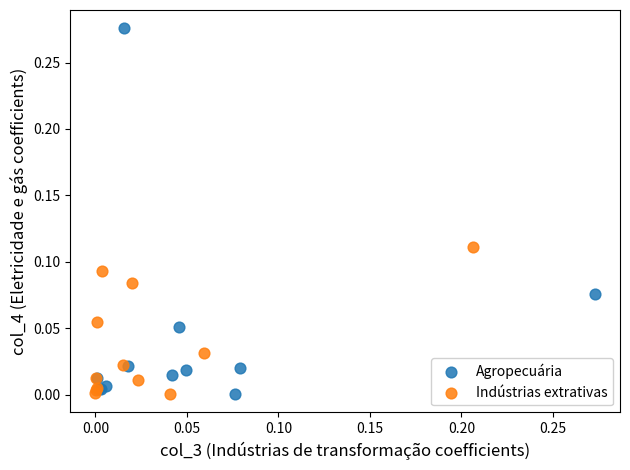

Which series contains the highest Y value?

Agropecuária